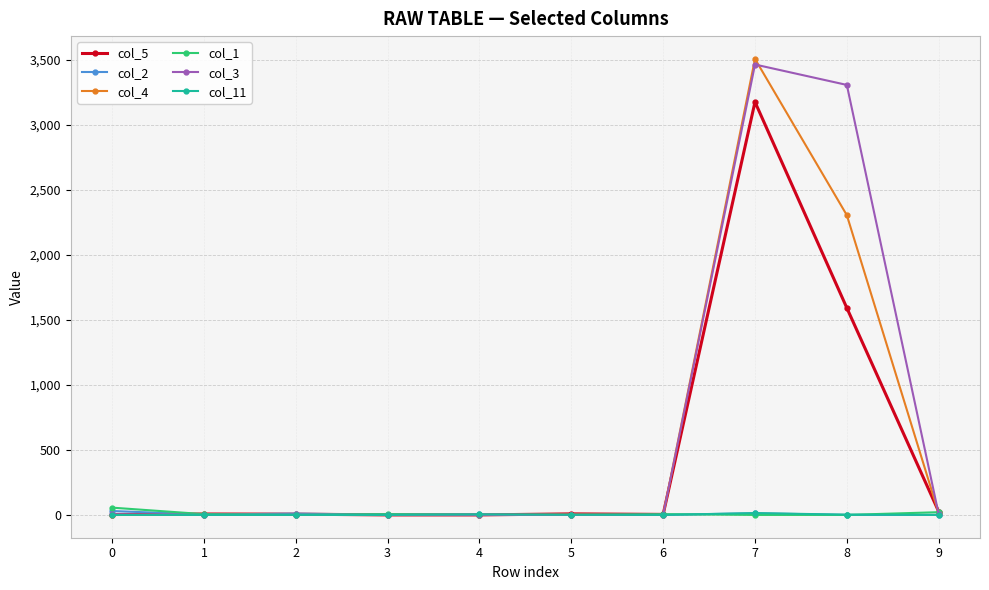

At which category is the sum across all series the highest?

7